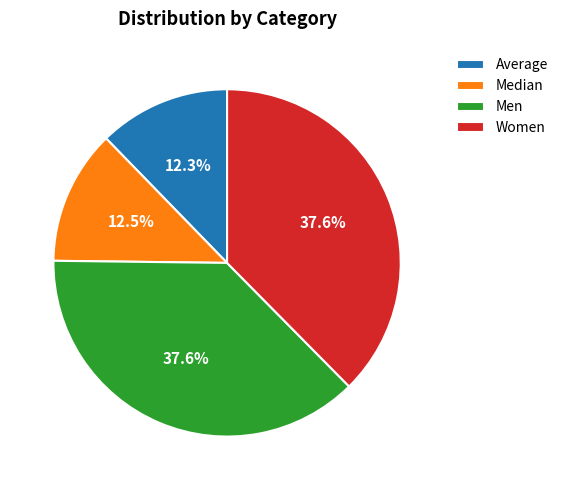

To the nearest percent, what percentage of the pie is Average?

12%